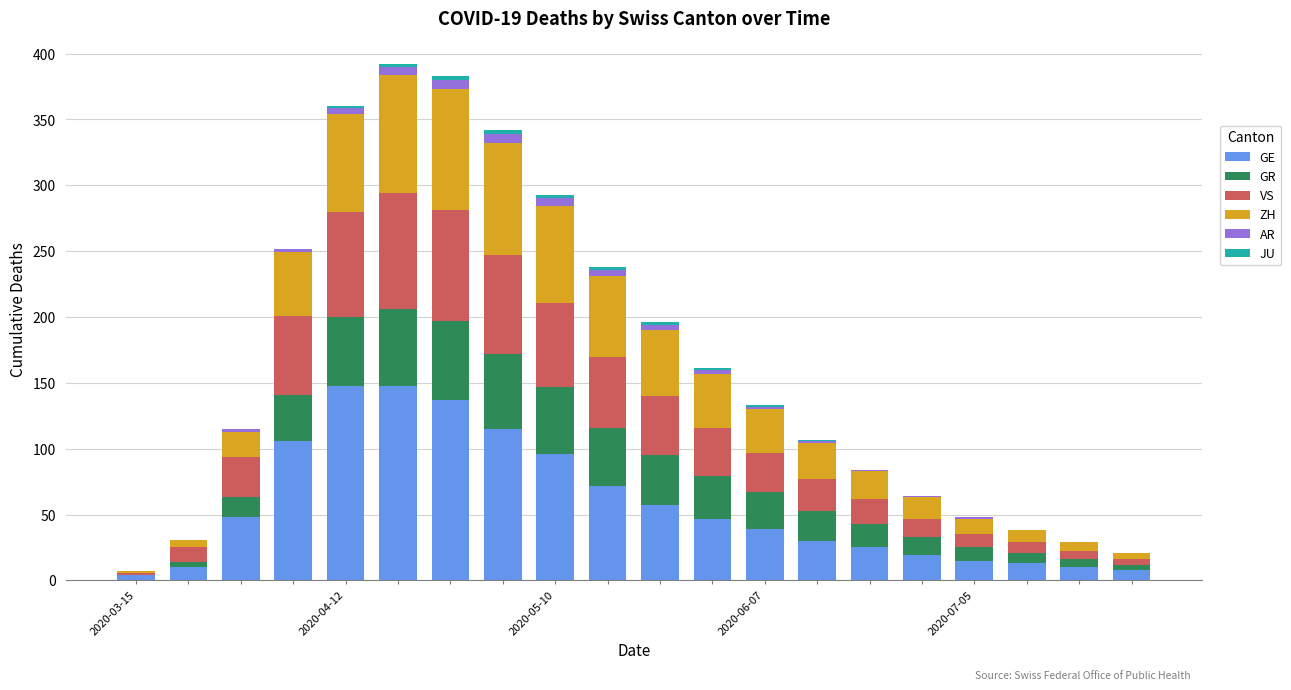

What is the highest value of the GE series?

148